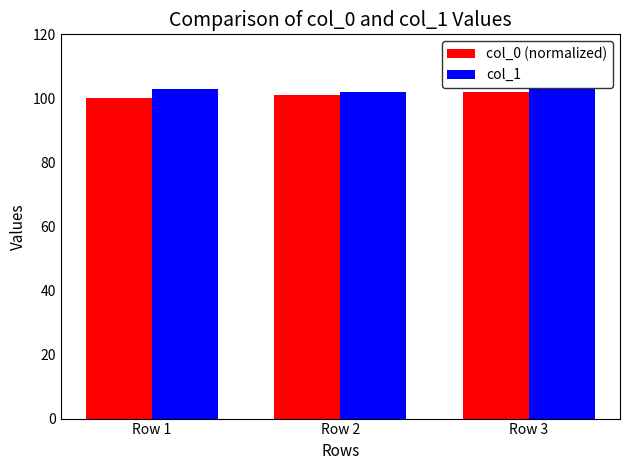

What is the sum of all col_0 (normalized) values?

303.0